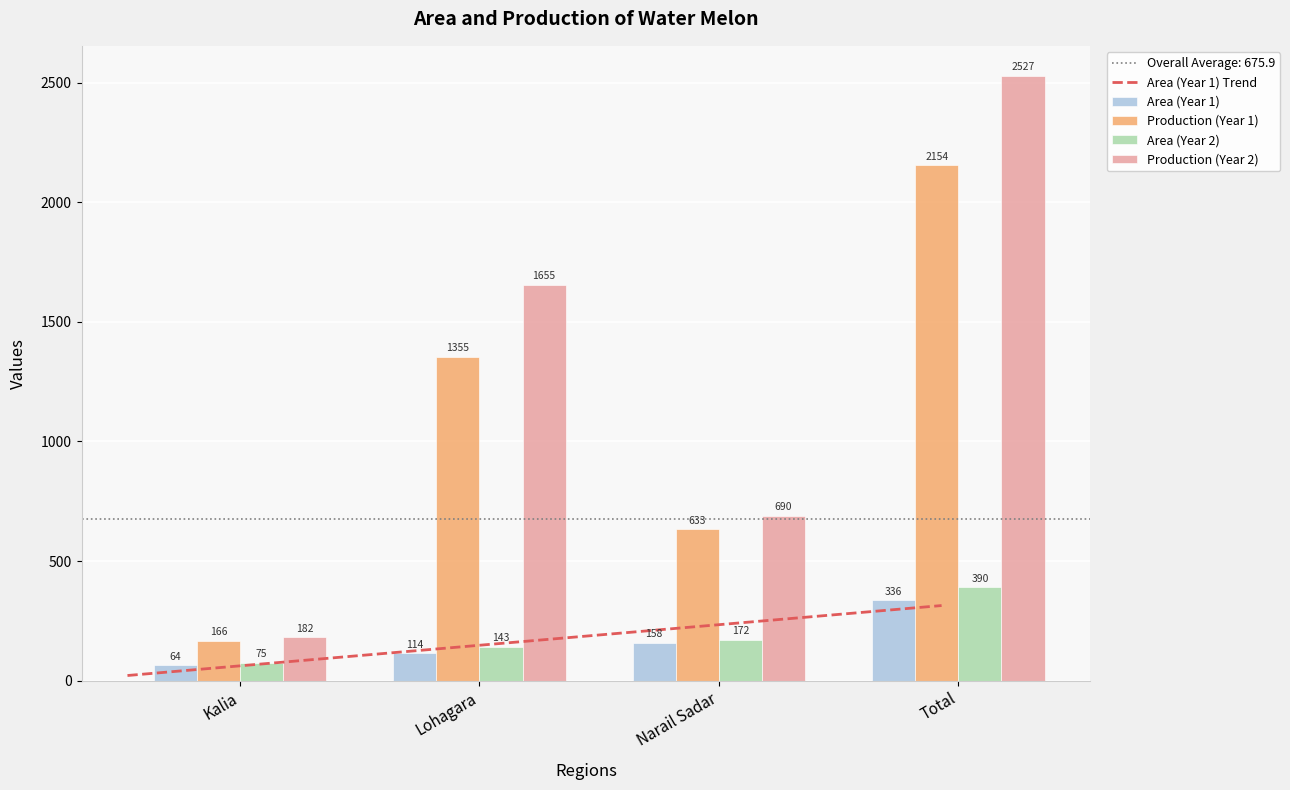

Which series has the largest total across all categories?

Production (Year 2)